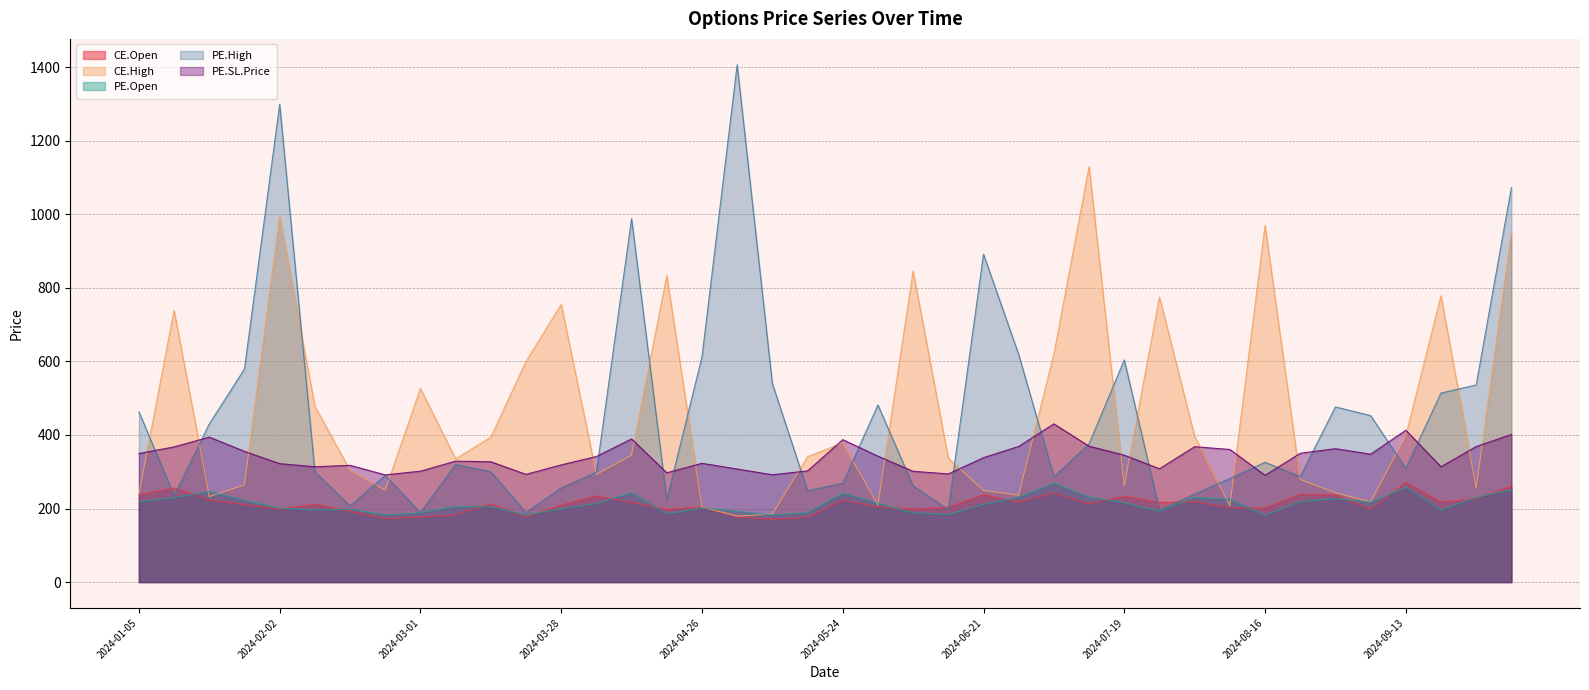

How many interior local valleys does the PE.Open series have?

10